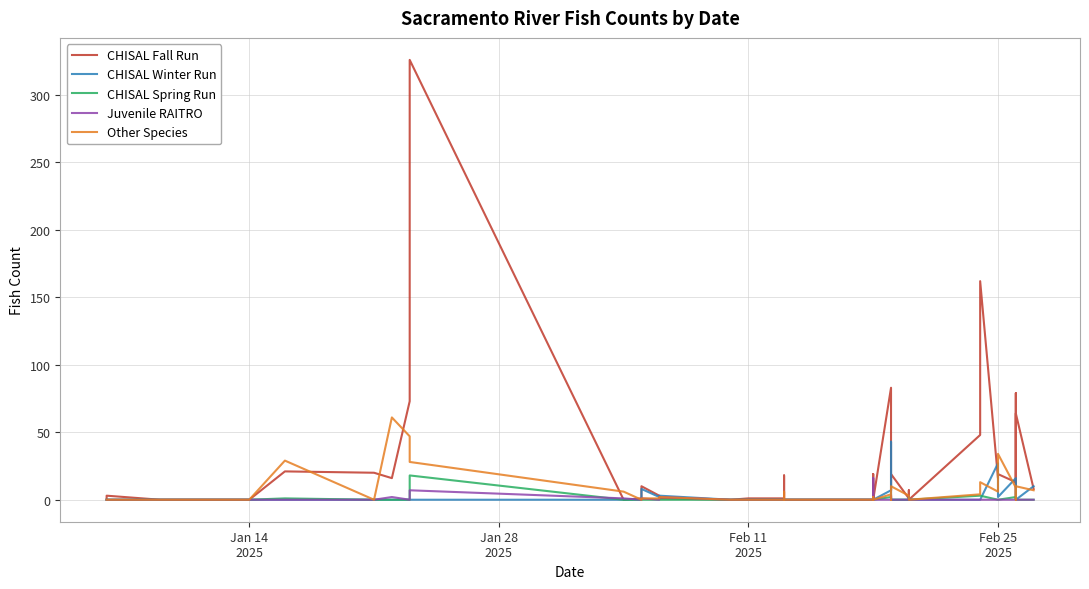

How many interior local peaks does the CHISAL Winter Run series have?

6